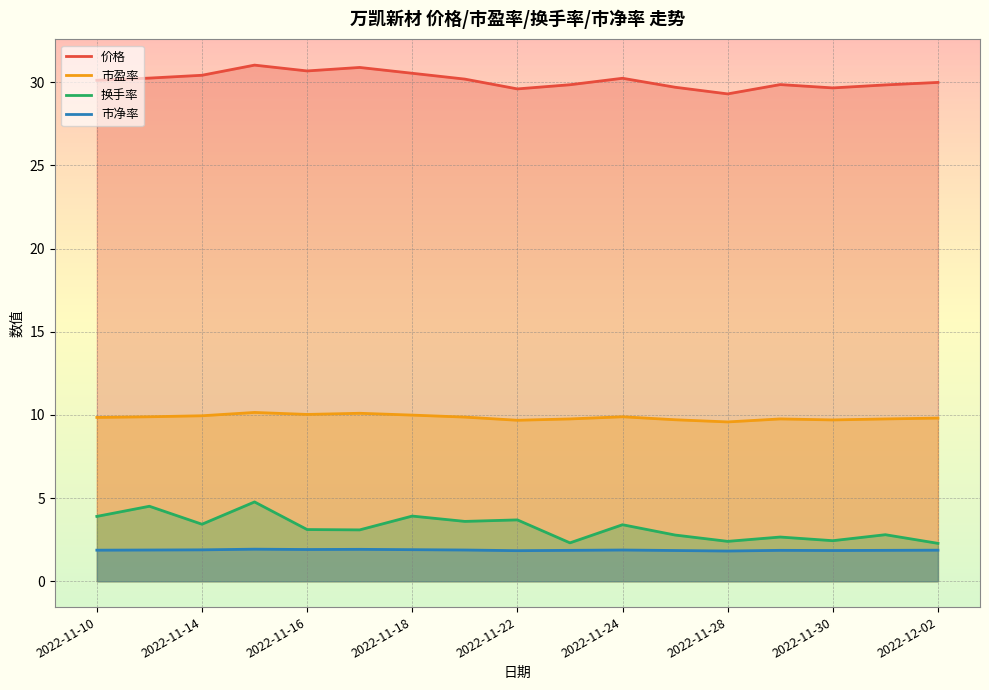

True or false: 价格 and 市净率 cross at least once.

False